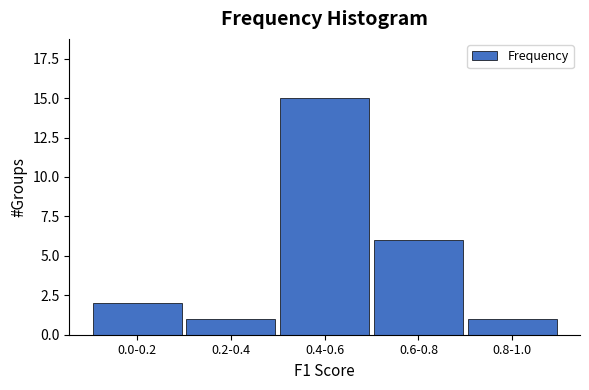

Reading left to right, extract all data points from this chart.

0.0-0.2=2	0.2-0.4=1	0.4-0.6=15	0.6-0.8=6	0.8-1.0=1